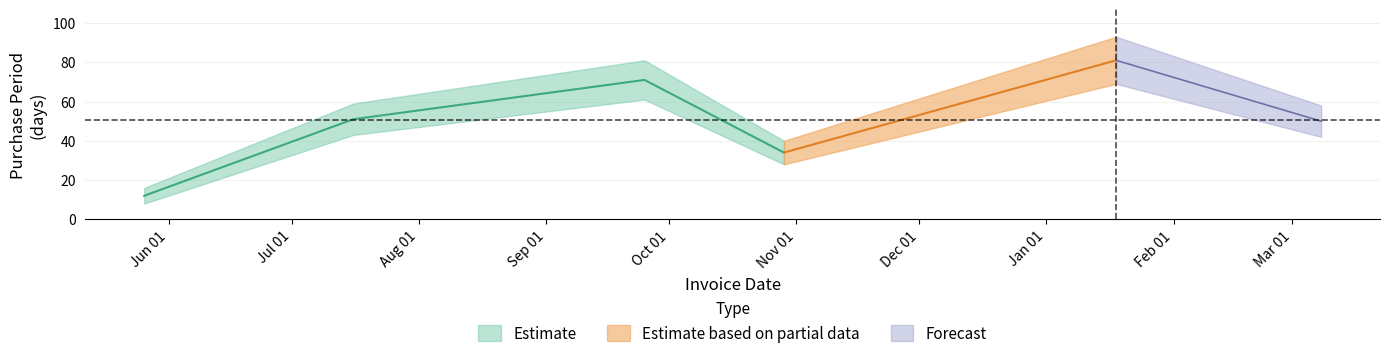

Rank the categories by value from highest to lowest.

2016-01-18, 2015-09-25, 2015-07-16, 2016-03-08, 2015-10-29, 2015-05-26